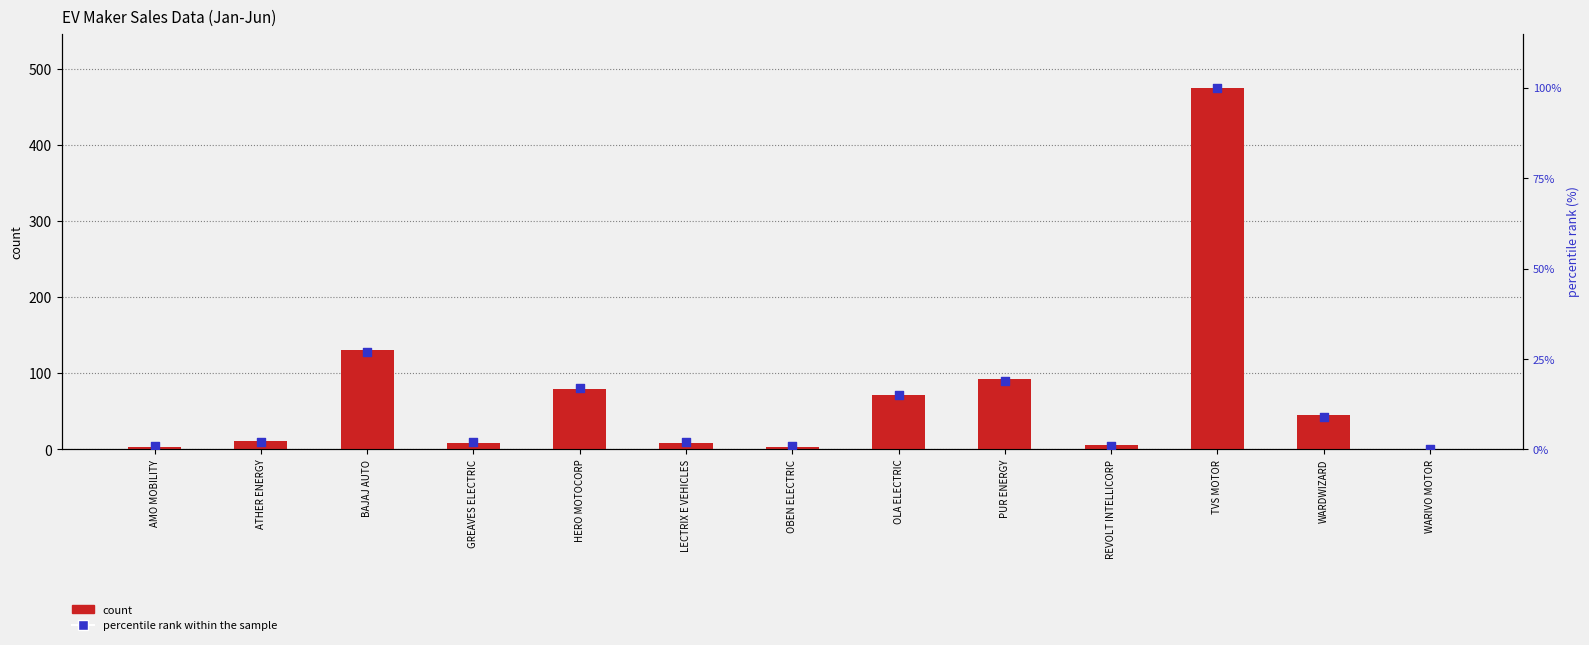

Which series contains the lowest Y value?

percentile rank within the sample